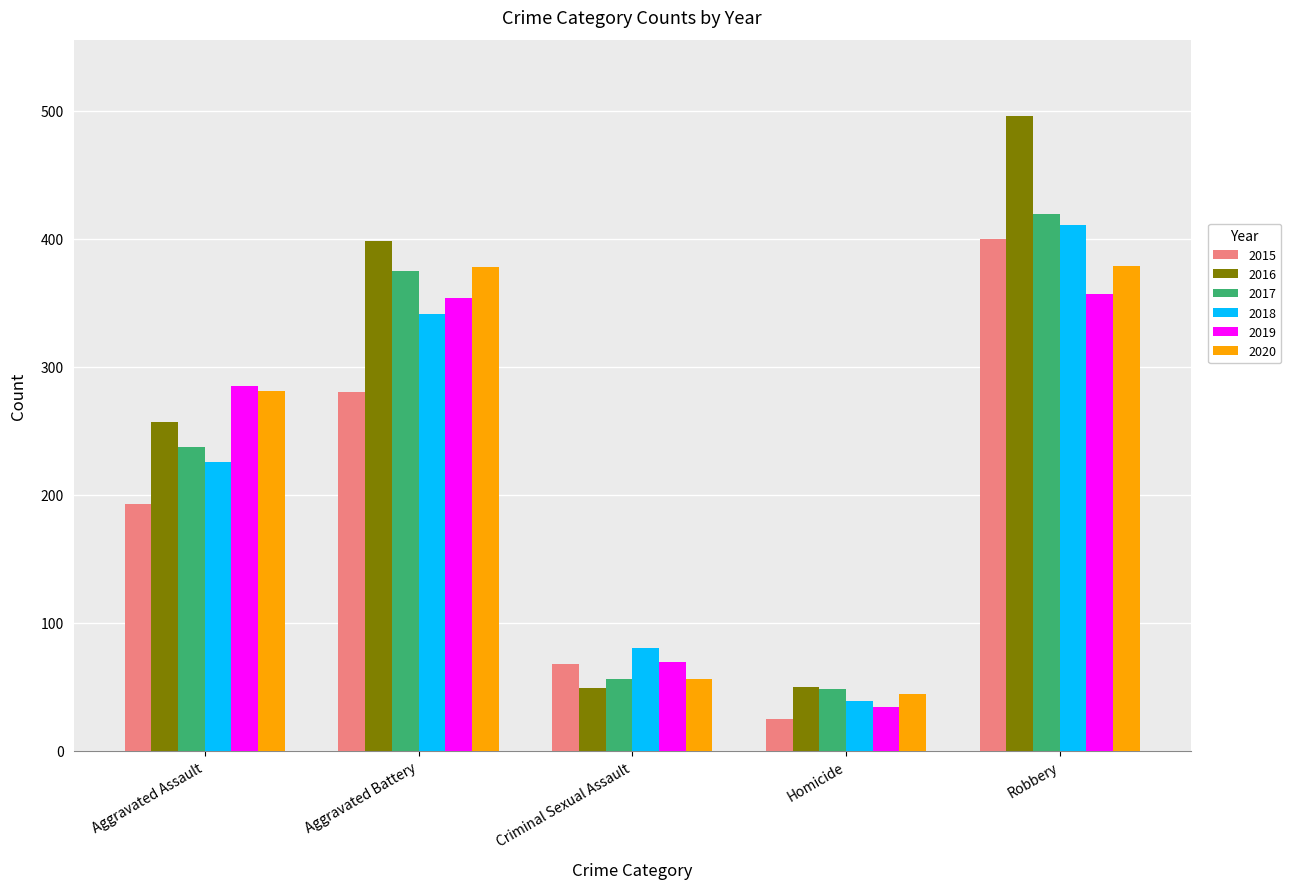

At which label is 2016 closest to 272?

Aggravated Assault